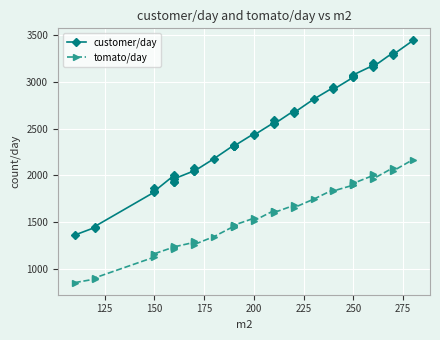

Is the value of customer/day at 22 greater than the value of tomato/day at 31?

Yes